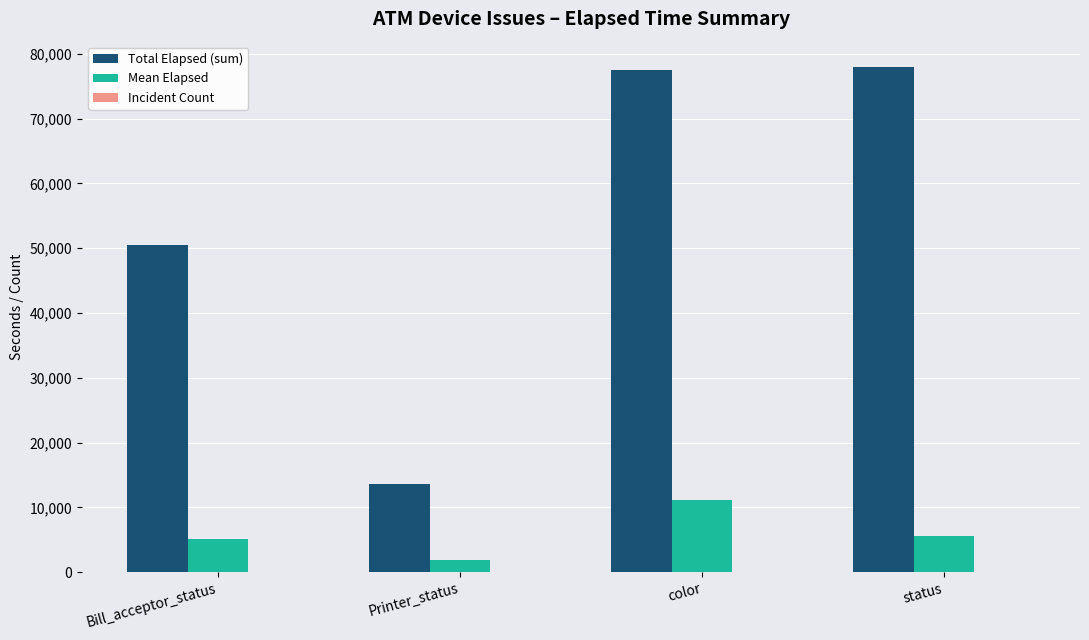

At which label is Total Elapsed (sum) closest to 45787?

Bill_acceptor_status